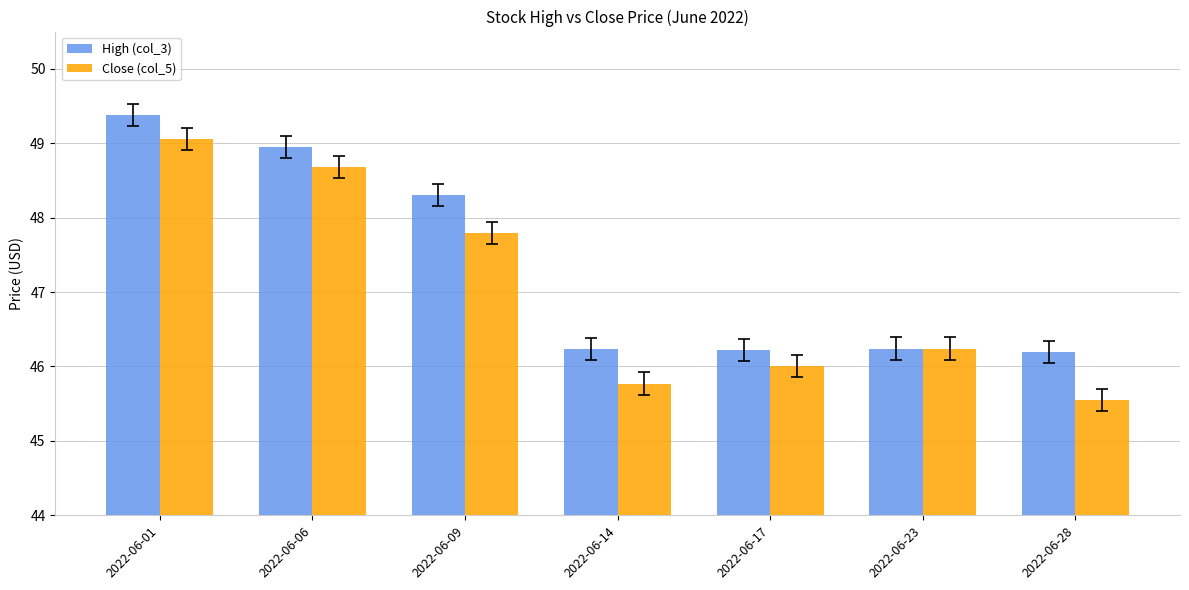

Is it true that High (col_3) equals 64.3 at 2022-06-14?

False